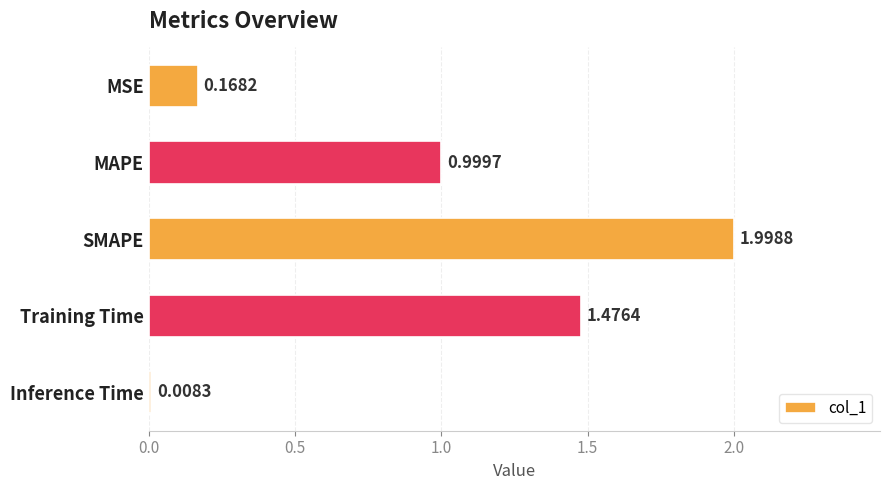

How many categories are shown in the chart?

5